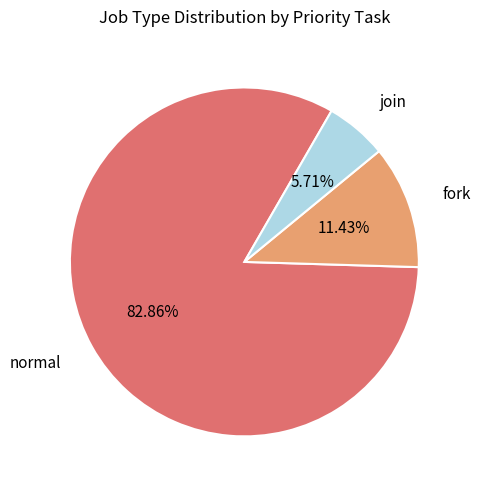

To the nearest percent, what is the average slice percentage?

33%